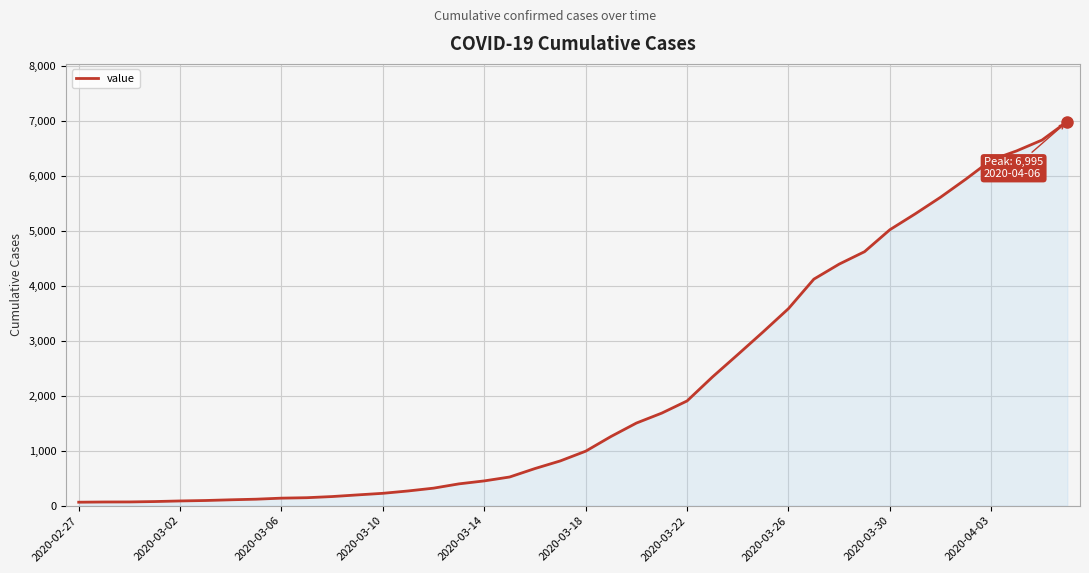

What is the difference between the maximum and minimum values?

6931